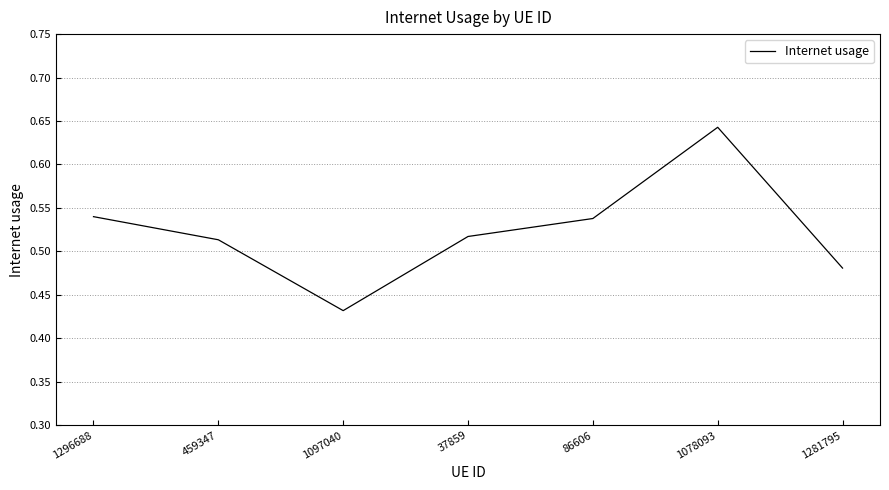

Does the chart have visible grid lines?

Yes